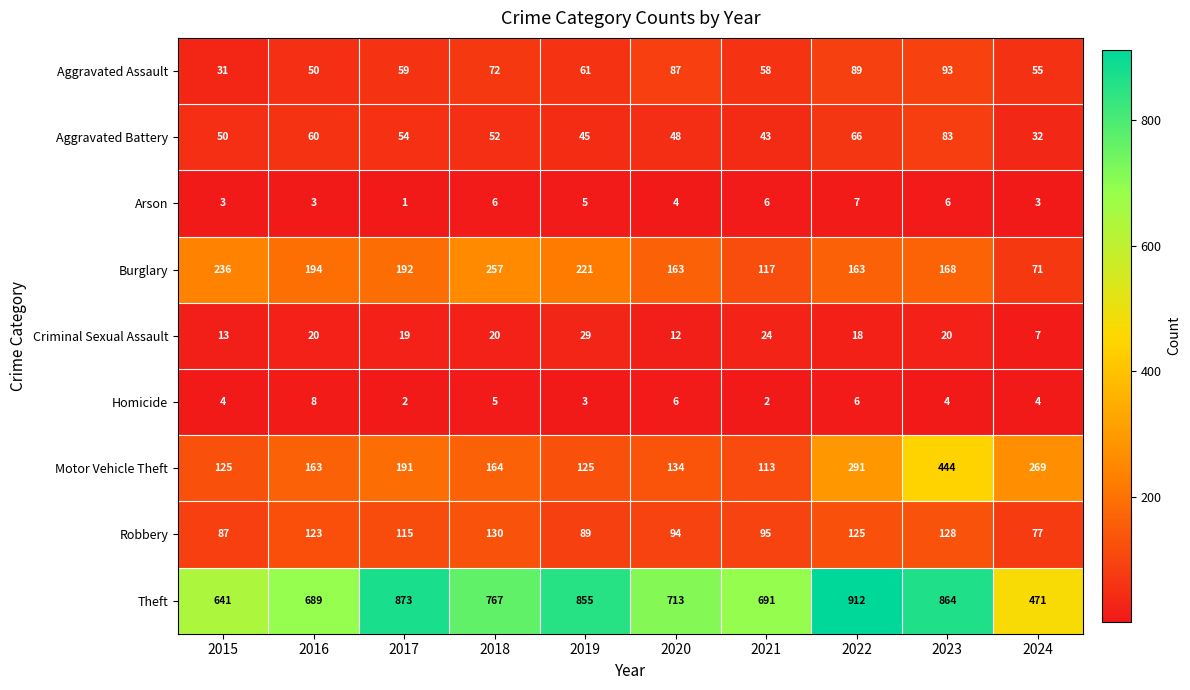

The Criminal Sexual Assault series shows 18 at 2022. True or false?

True